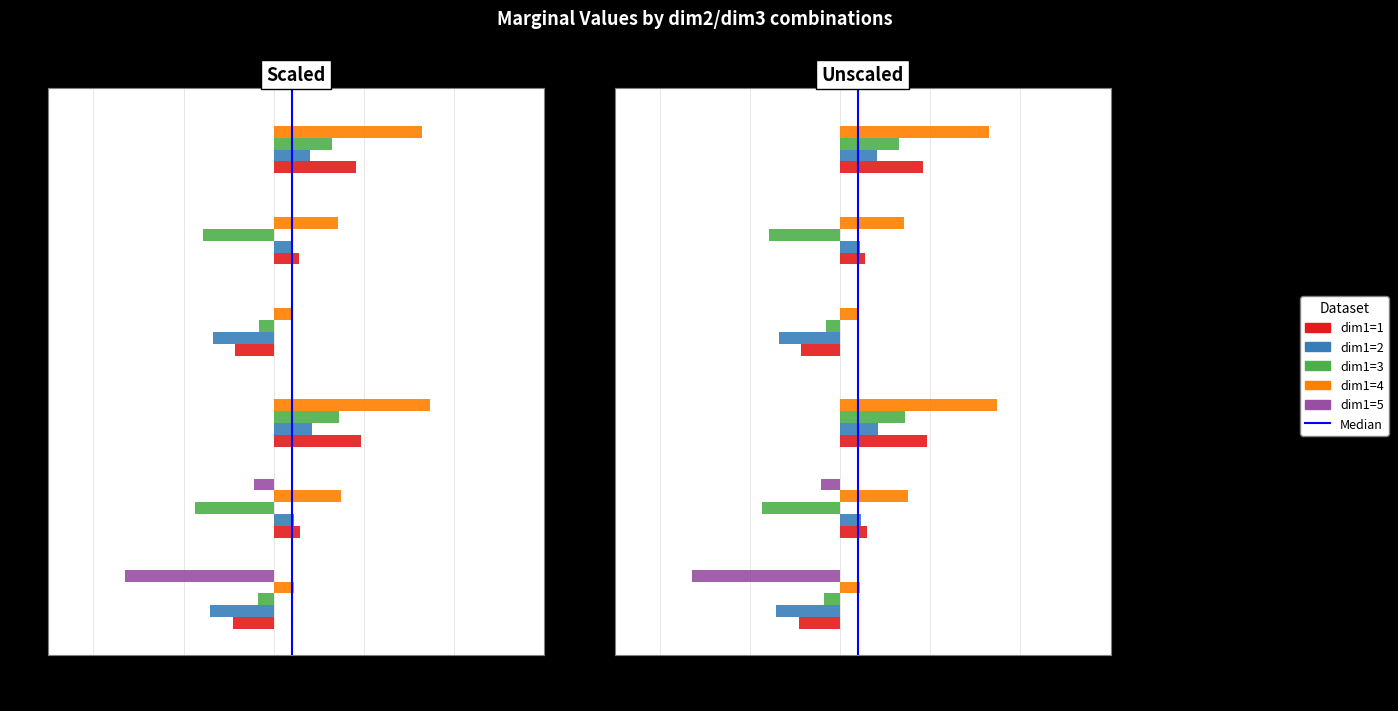

Rank the categories by dim1=5 value from lowest to highest.

(1,1), (1,2), (1,3), (2,1), (2,2), (2,3)